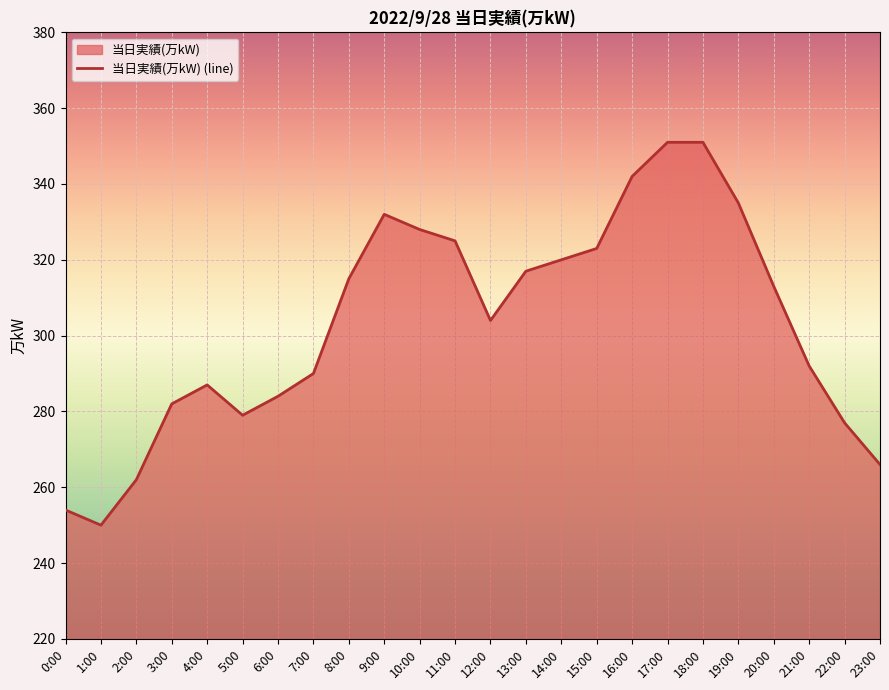

How many data points does each series have?

24